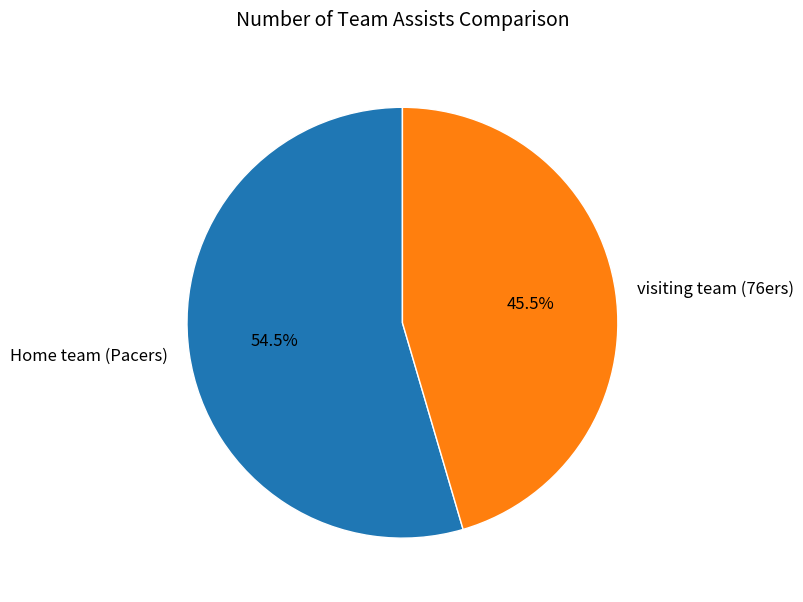

Which category accounts for the majority?

Home team (Pacers)